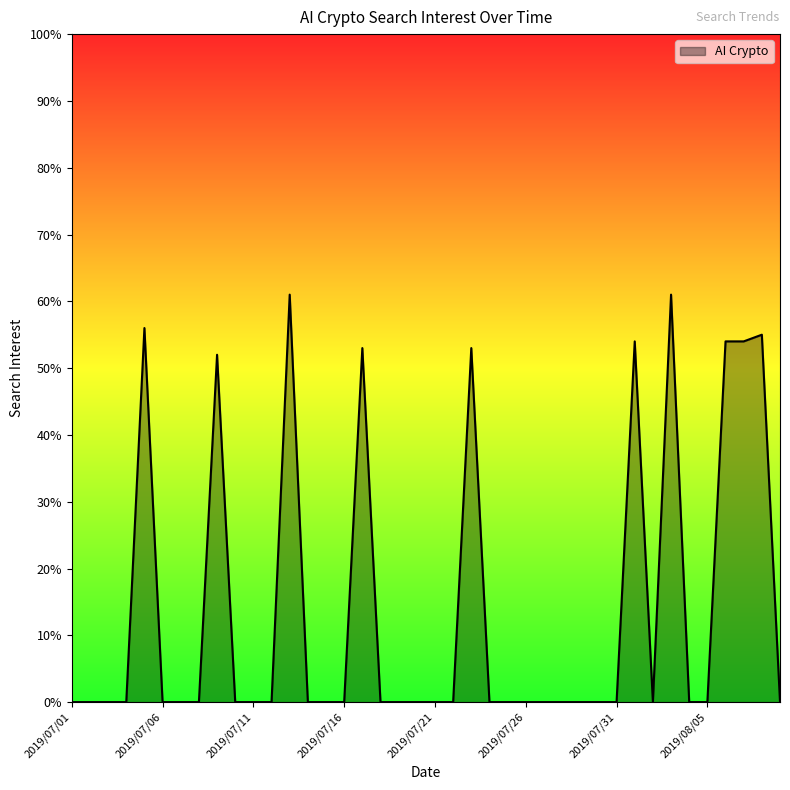

What is the maximum value shown in the chart?

61